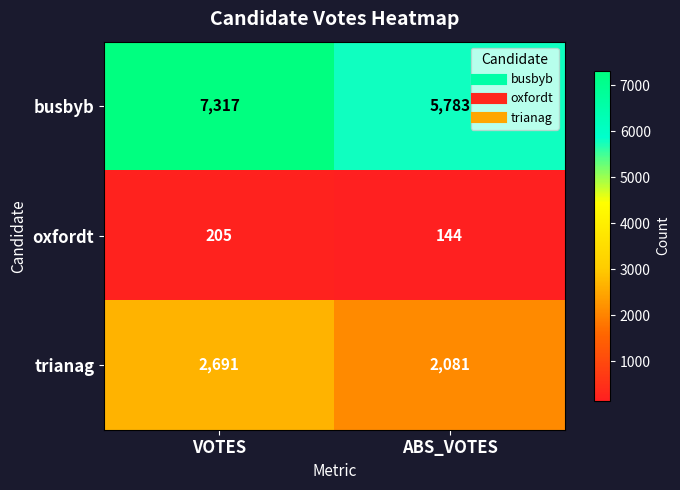

True or false: oxfordt has a value of 205 at VOTES.

True